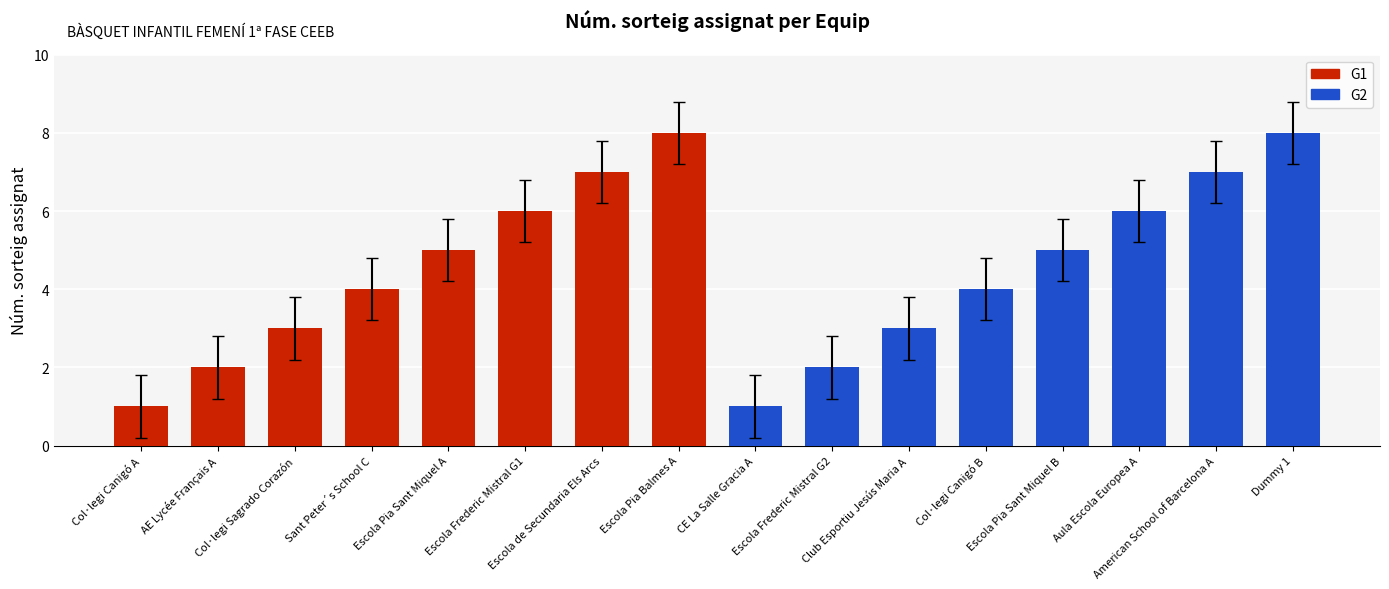

True or false: the data shows 2 at AE Lycée Français A.

True